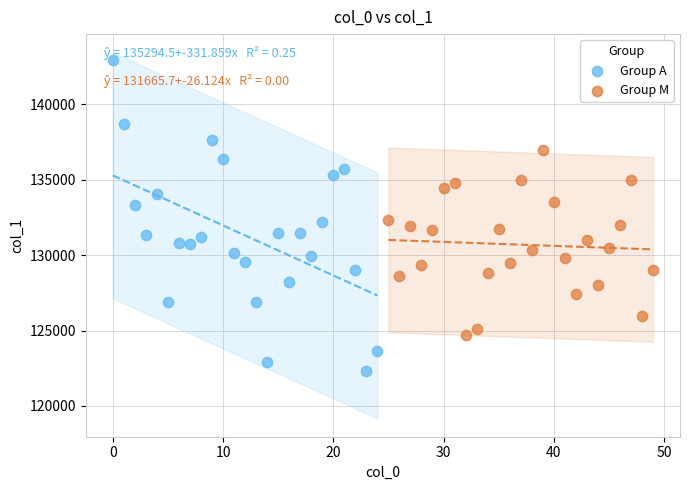

Which series contains the lowest Y value?

Group A